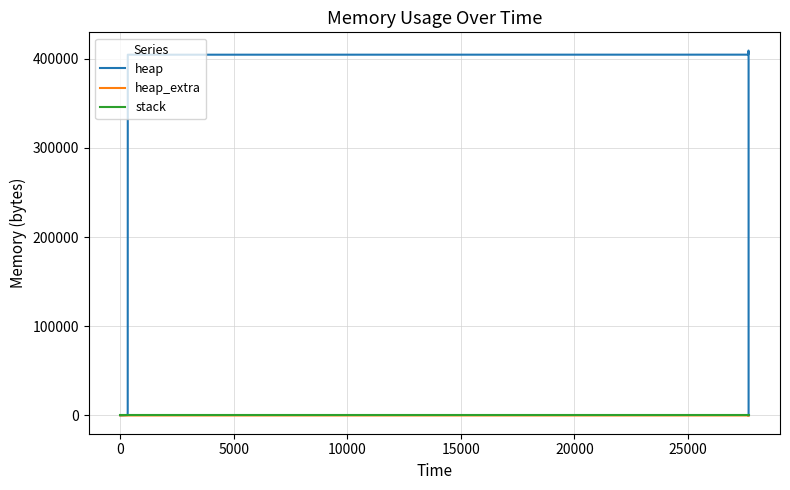

True or false: stack and heap_extra cross at least once.

False